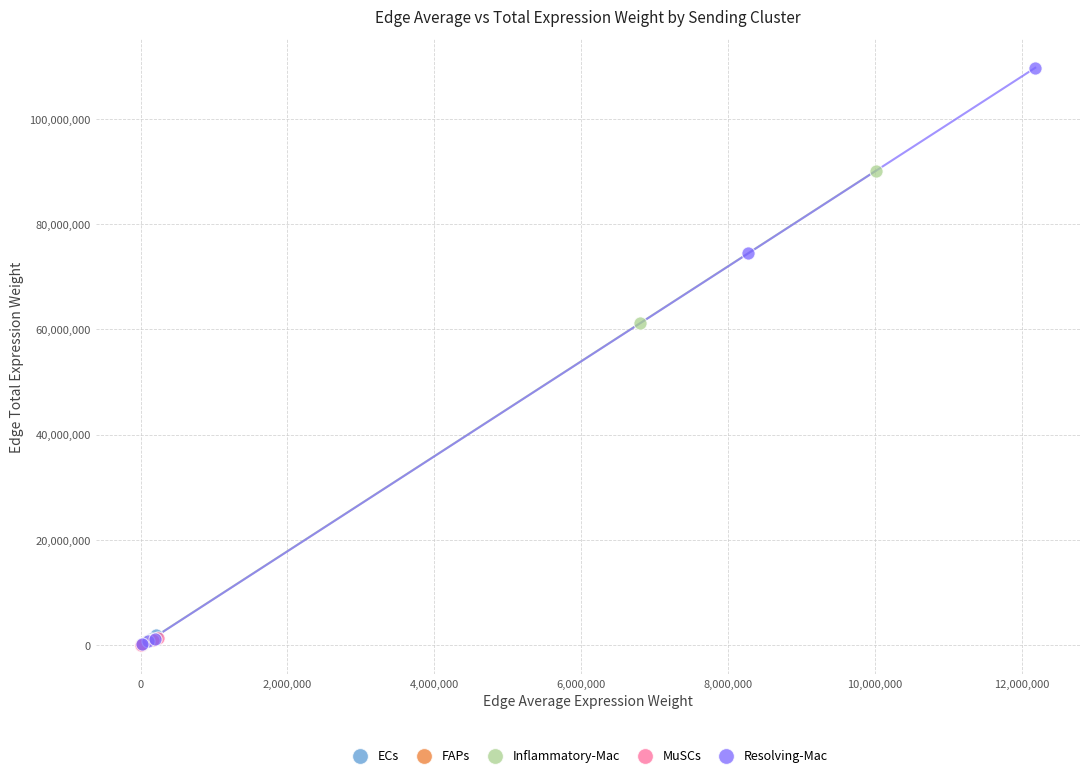

What are all the series names shown in the legend?

ECs, FAPs, Inflammatory-Mac, MuSCs, Resolving-Mac